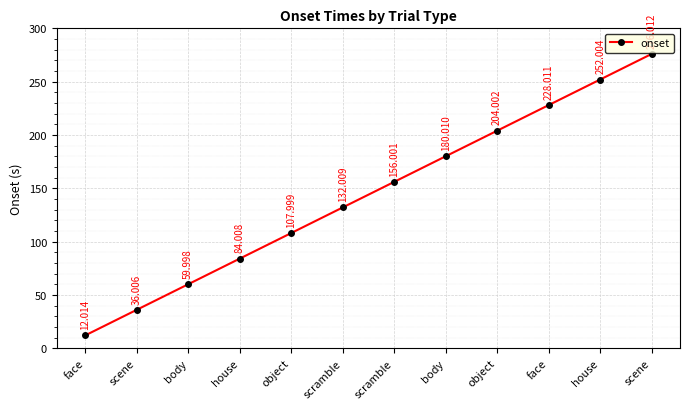

The chart shows a value of 362.3 at scene. True or false?

False